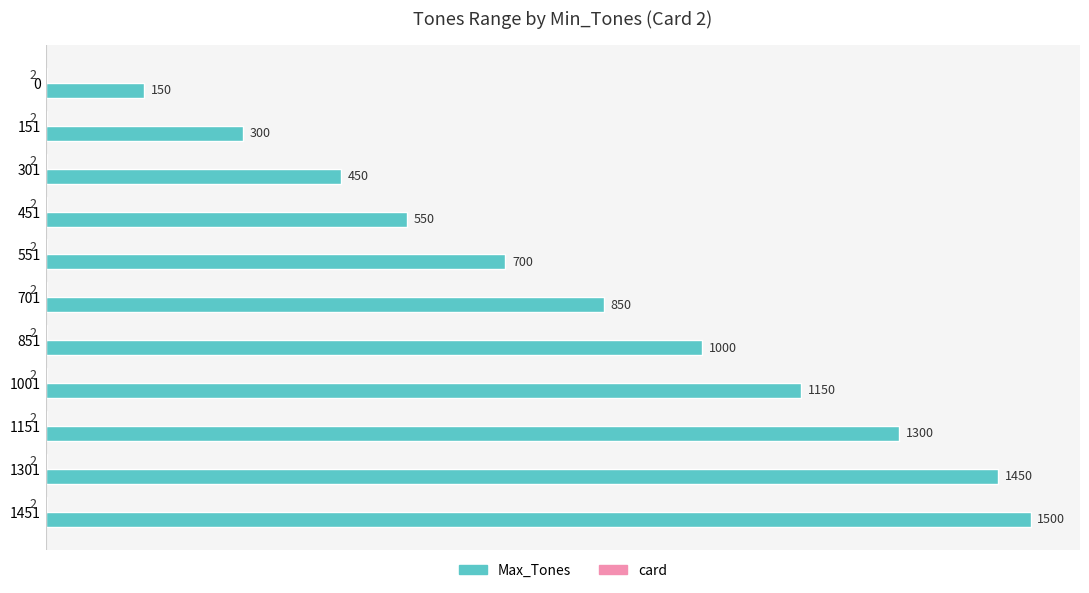

What is the sum of the Max_Tones values at 301 and 151?

750